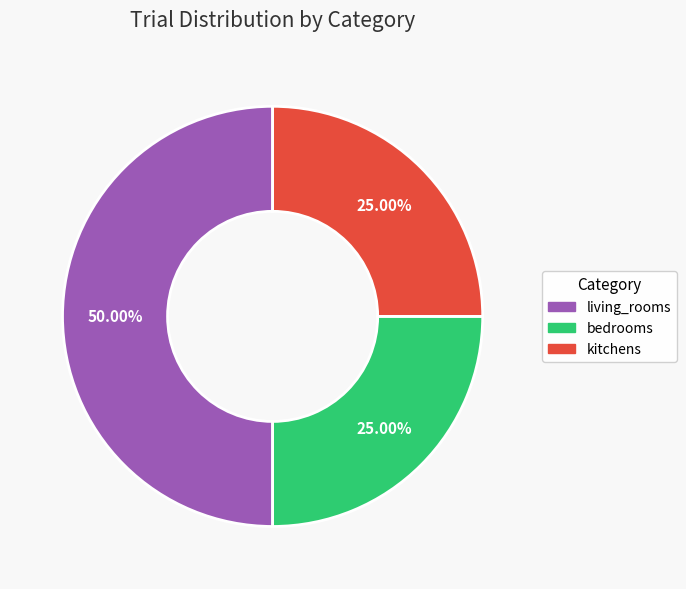

Is kitchens the majority of the pie?

No